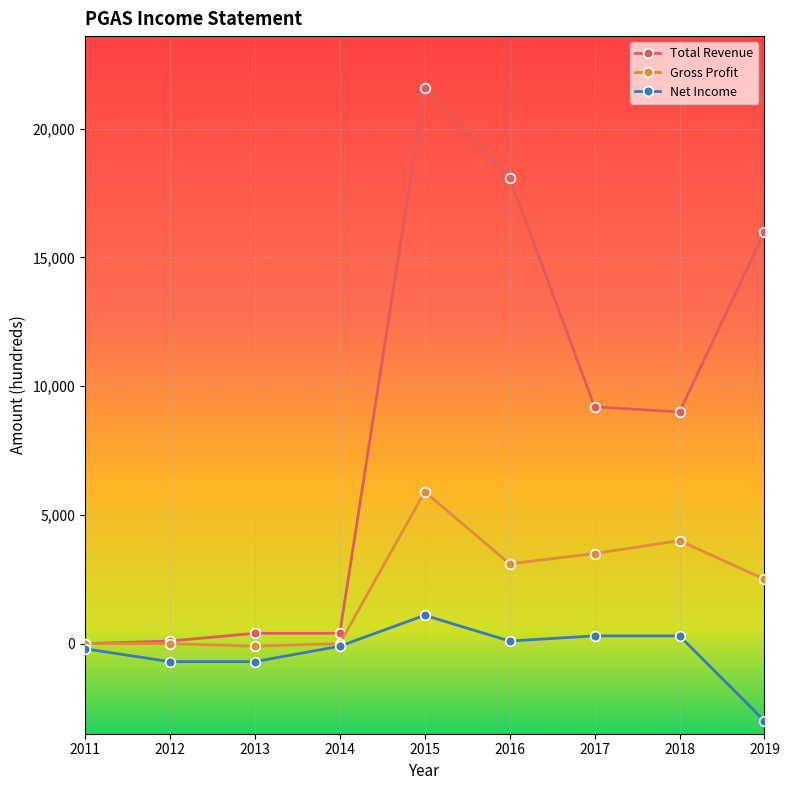

What is the value of the Net Income point at the 6th from the left?

100